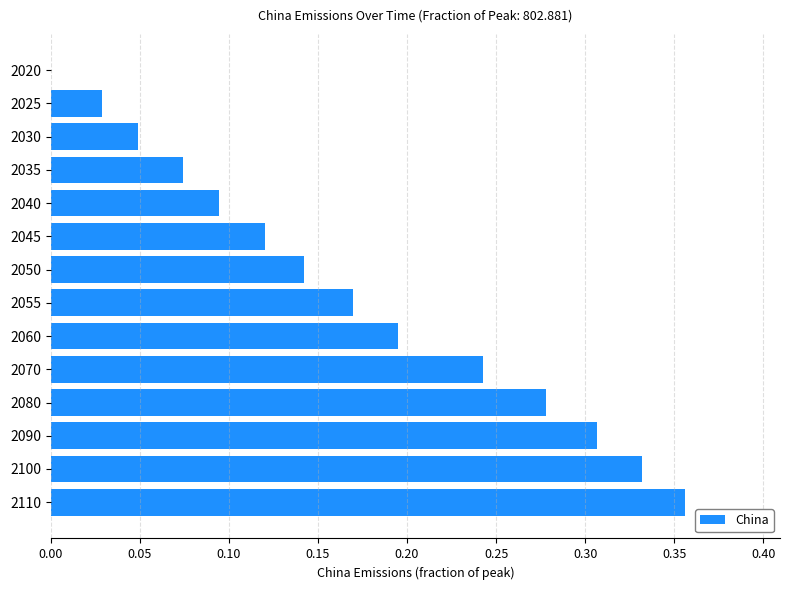

How many positive values are there?

13